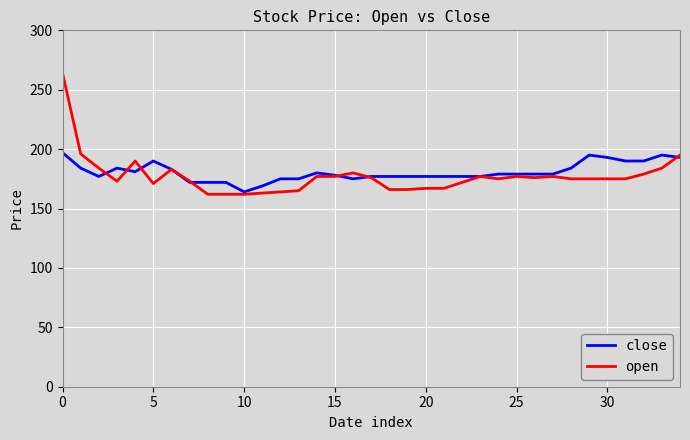

What is the sum of all close values?

6323